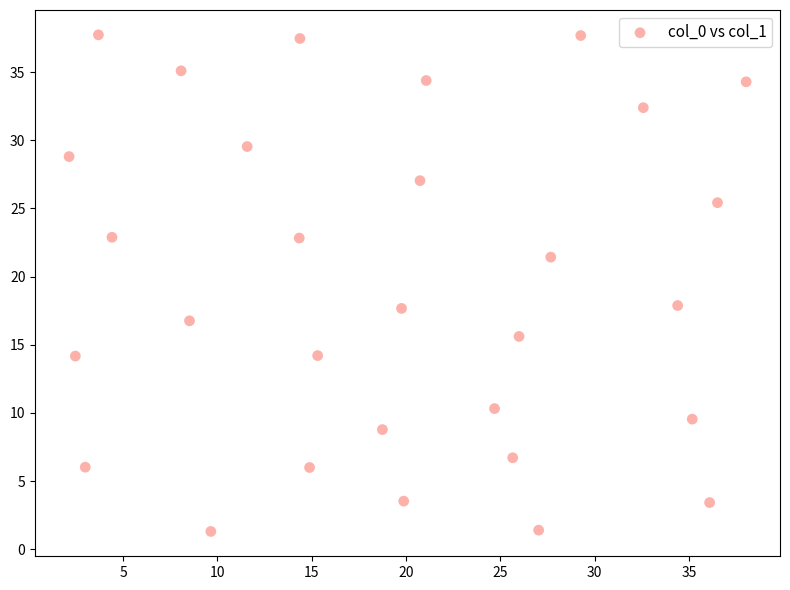

What is the range of X values (max minus min)?

35.9